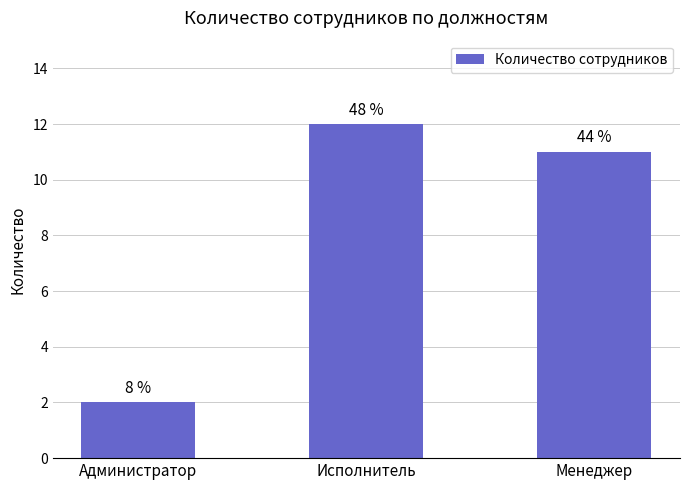

At which label is the value closest to 7?

Менеджер